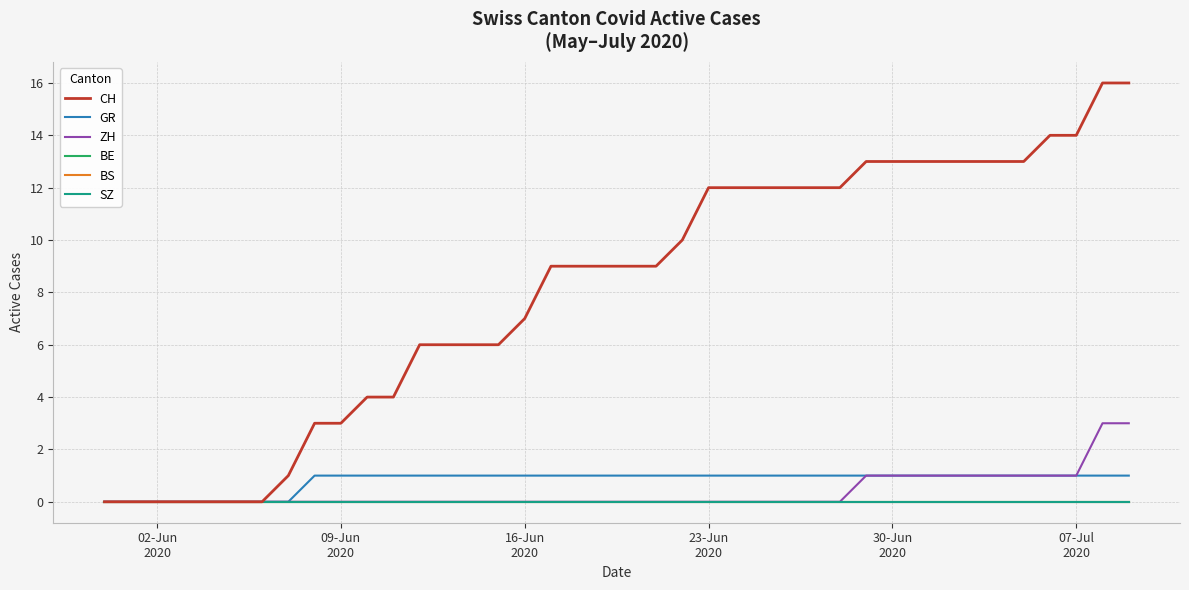

Is this an area chart (filled region under the line)?

No